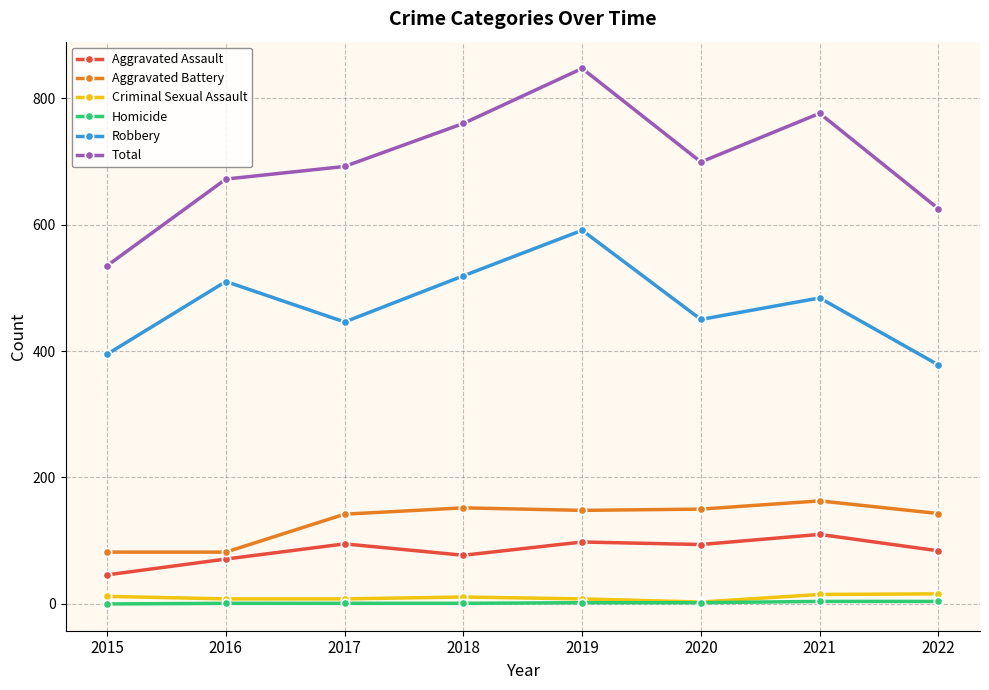

True or false: Criminal Sexual Assault has a value of 8 at 2019.

True